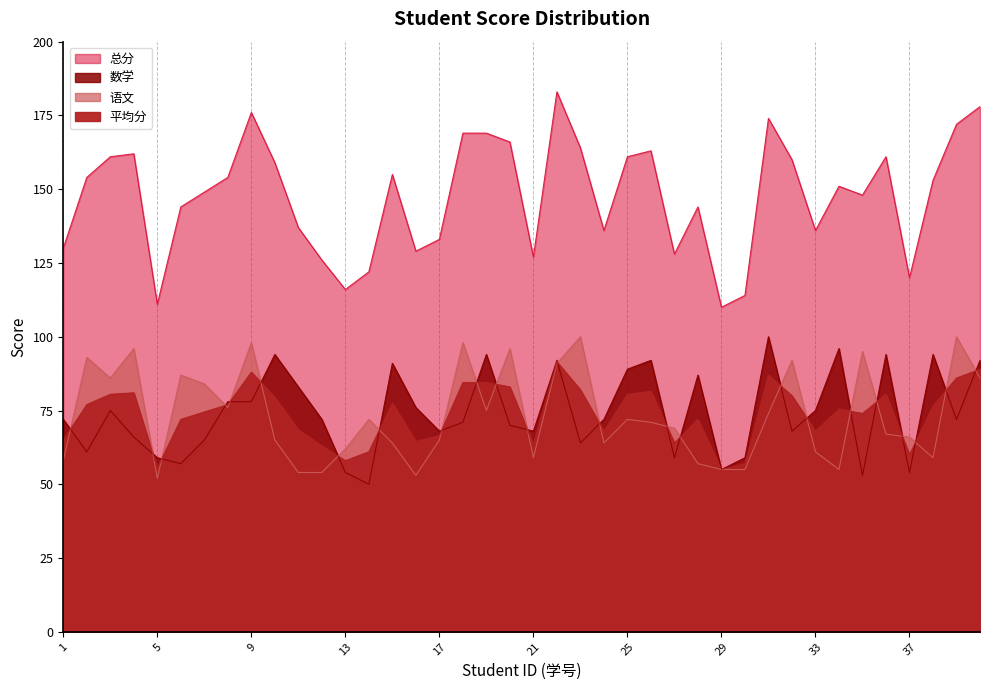

What is the approximate value of 数学 at 6?

57.0